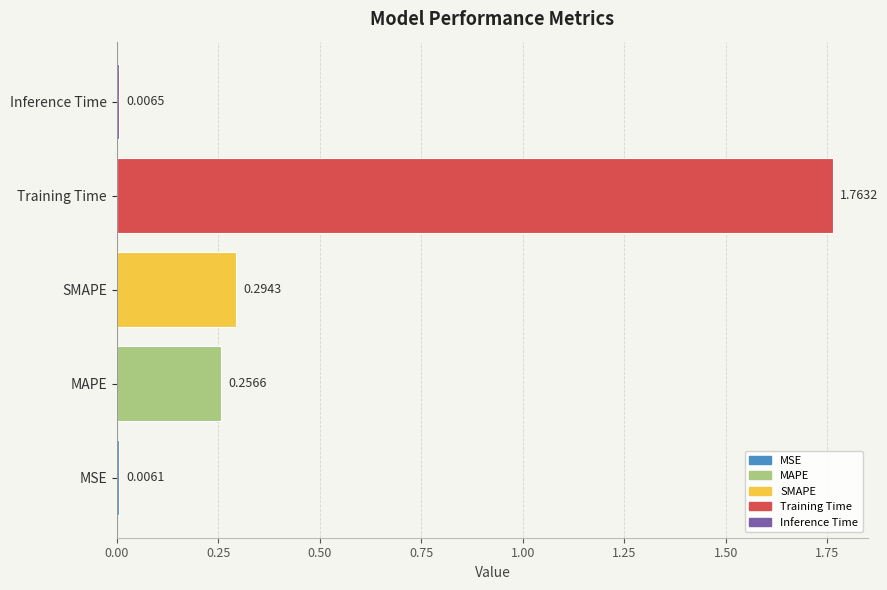

What is the change in value from MSE to MAPE?

+0.3